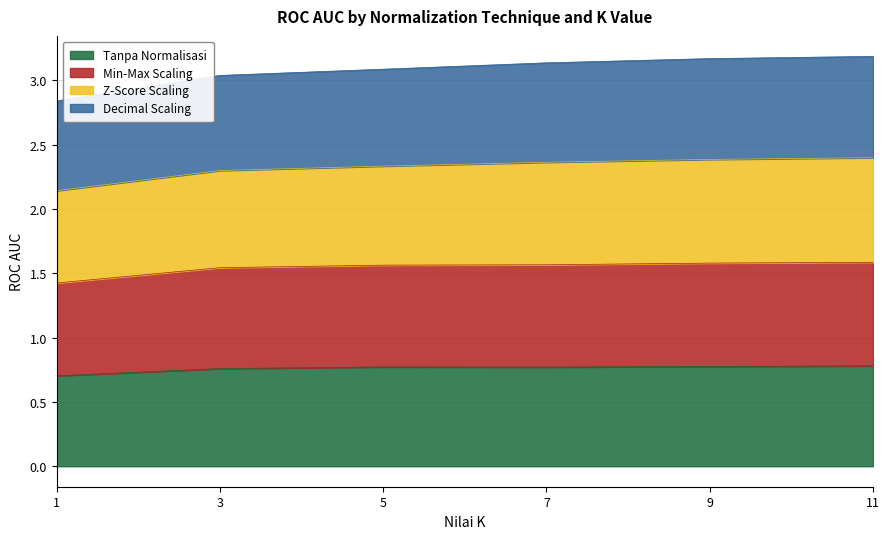

At which category does the chart reach its peak across all series?

11